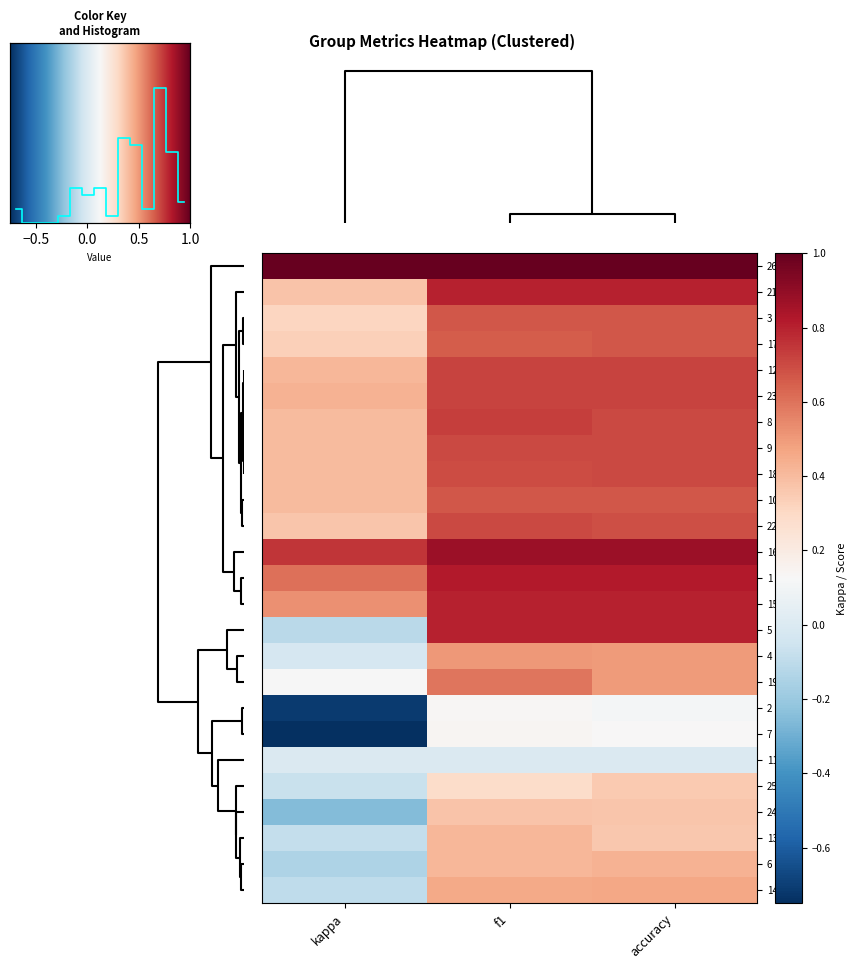

What is the sum of all 2 values?

-0.5